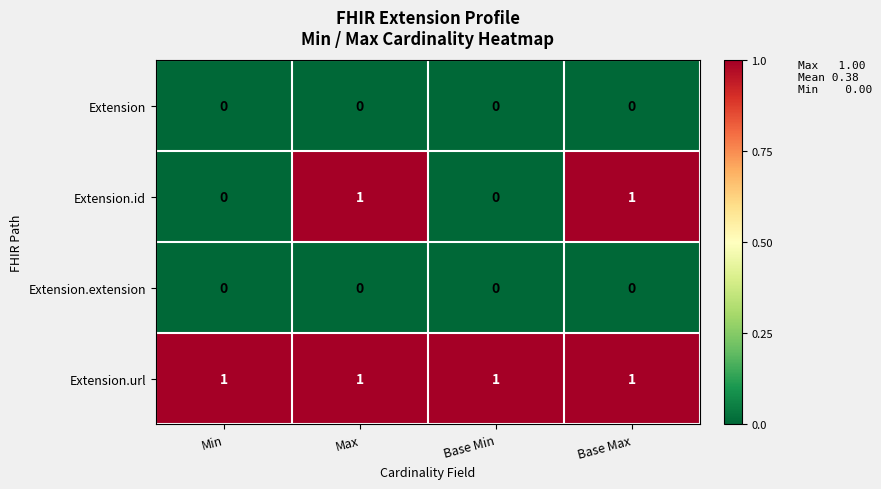

Which series has the widest spread of values?

Extension.id